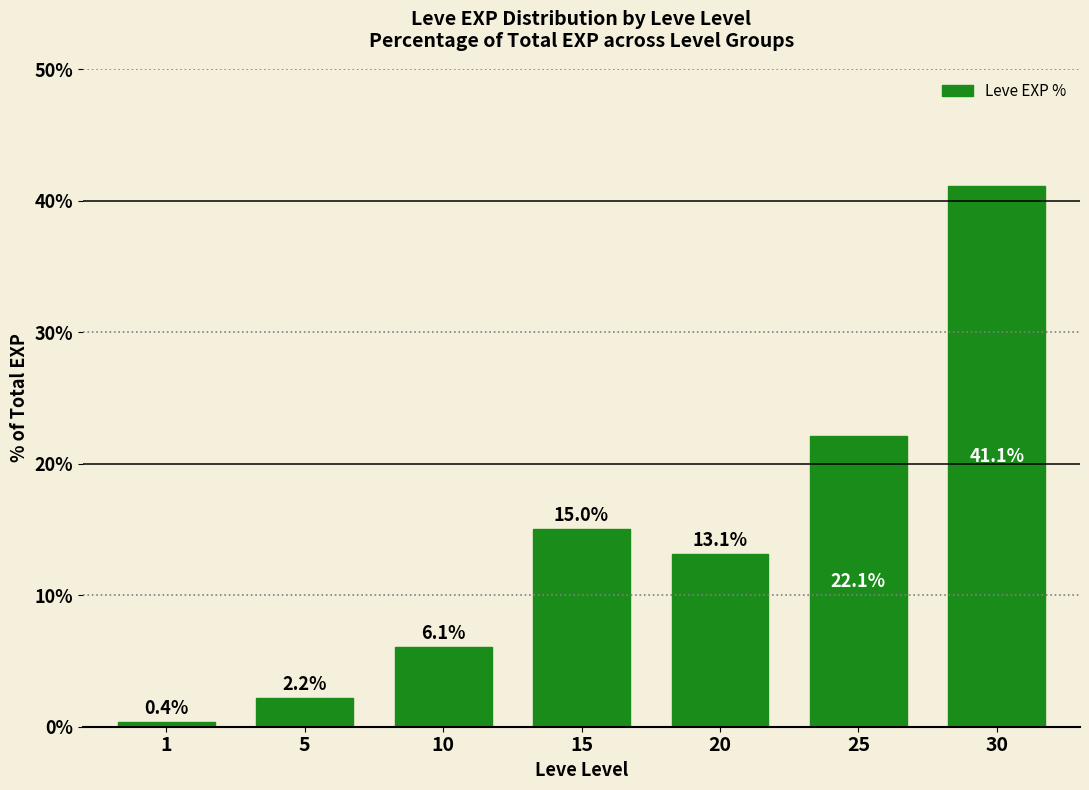

What is the change in value from 10 to 25?

+16.0